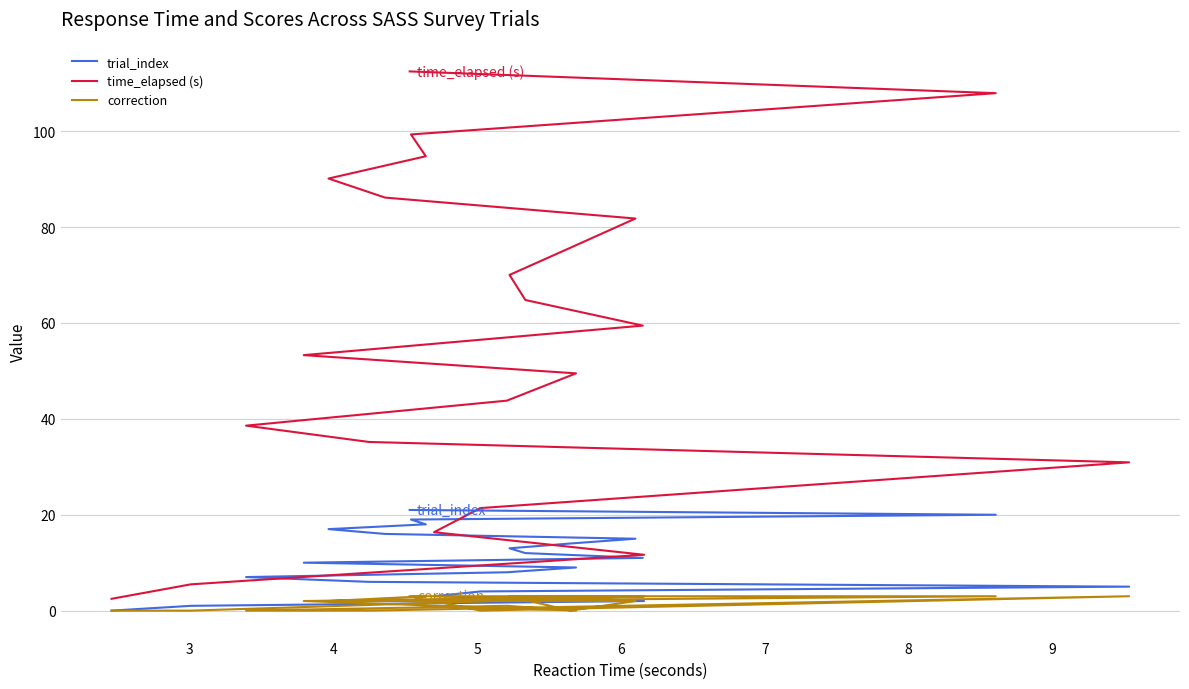

At which label does correction reach its peak?

4